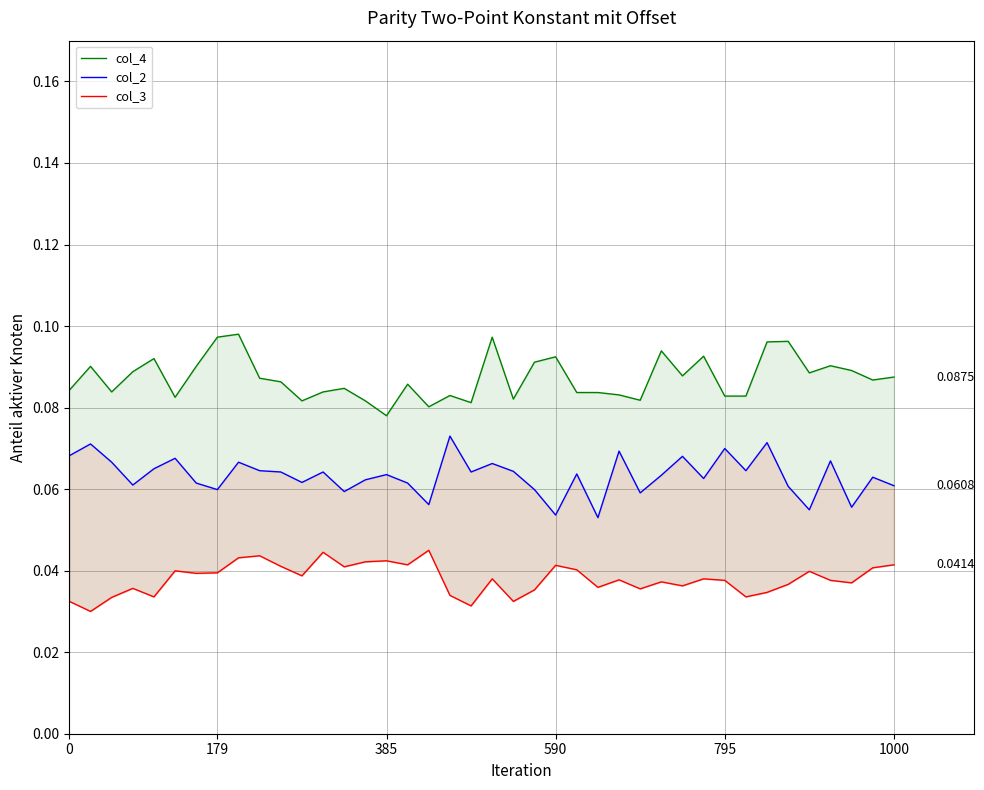

Which series has the largest total across all categories?

col_4